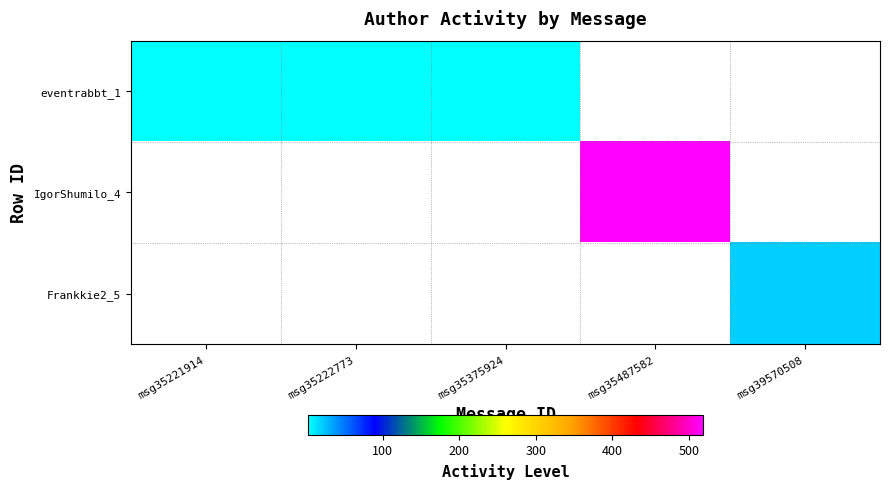

Which category has the highest value across all series?

msg35487582